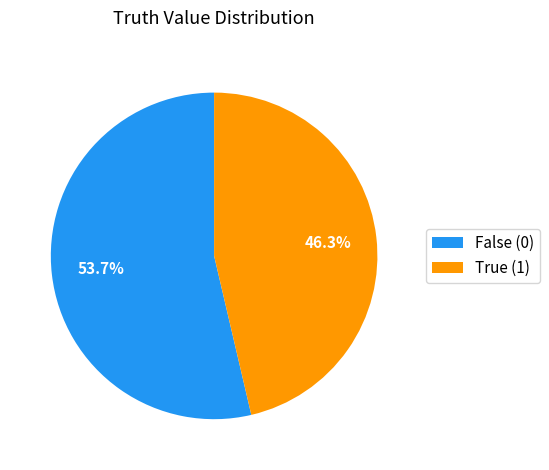

Which slice represents more than half of the pie?

False (0)